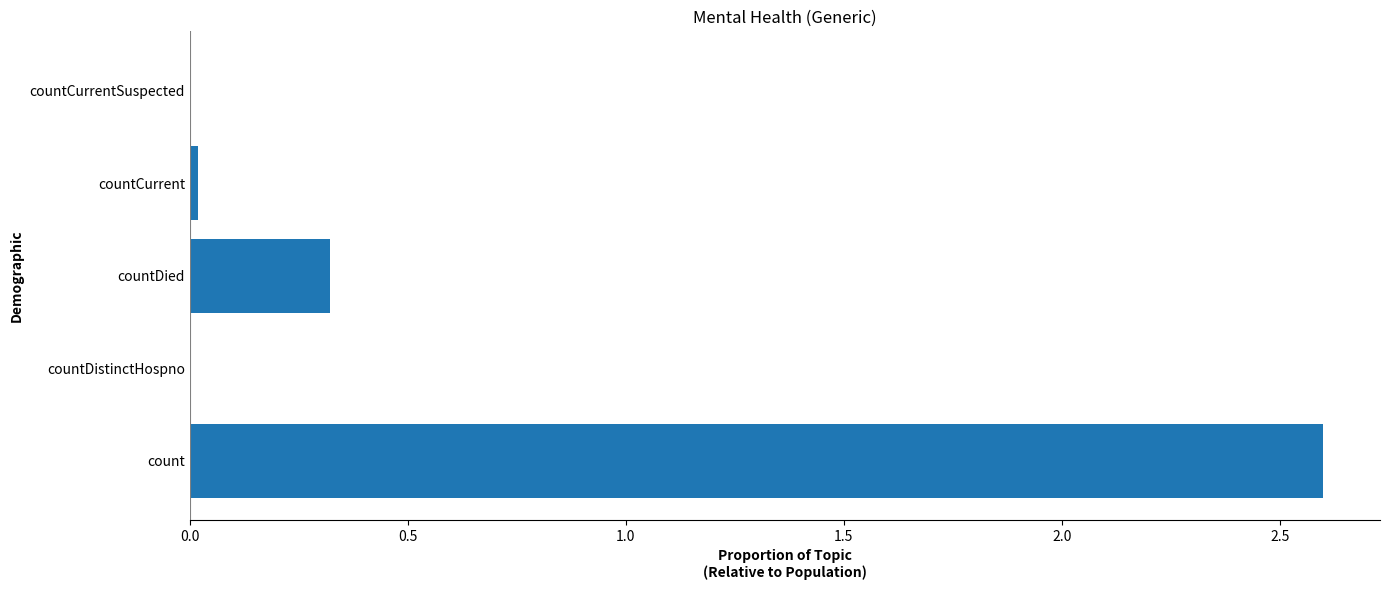

The value at countDistinctHospno is 0.0. True or false?

True